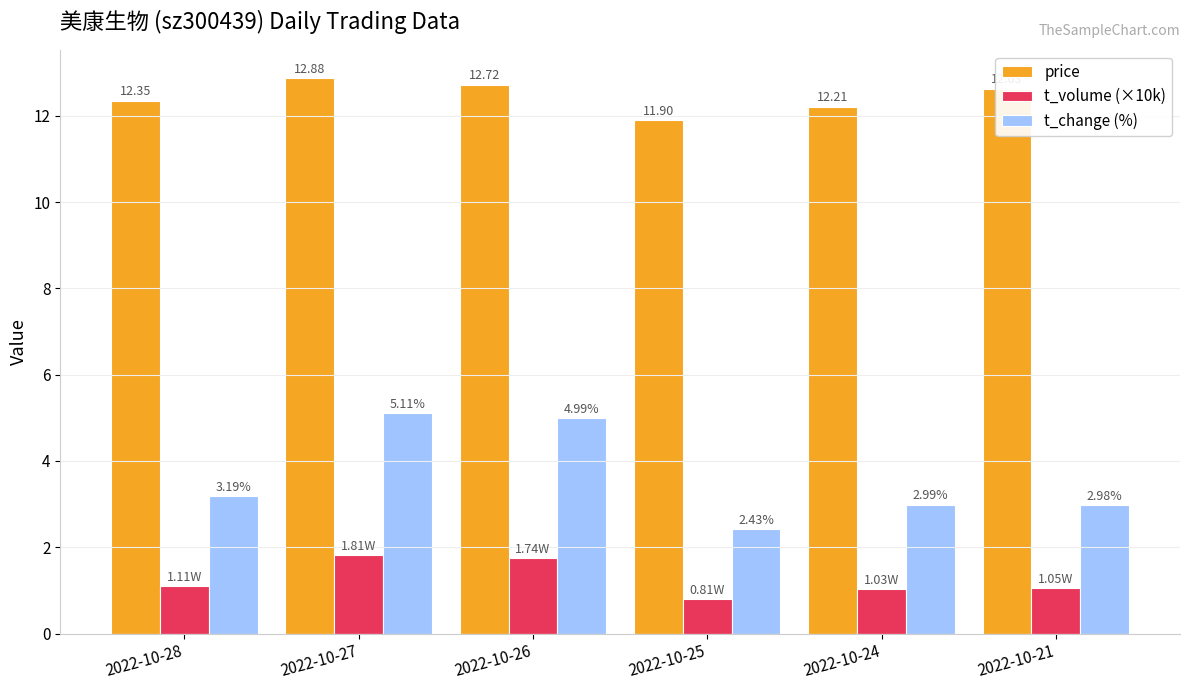

Rank the series by their maximum value, from highest to lowest.

price, t_change (%), t_volume (×10k)